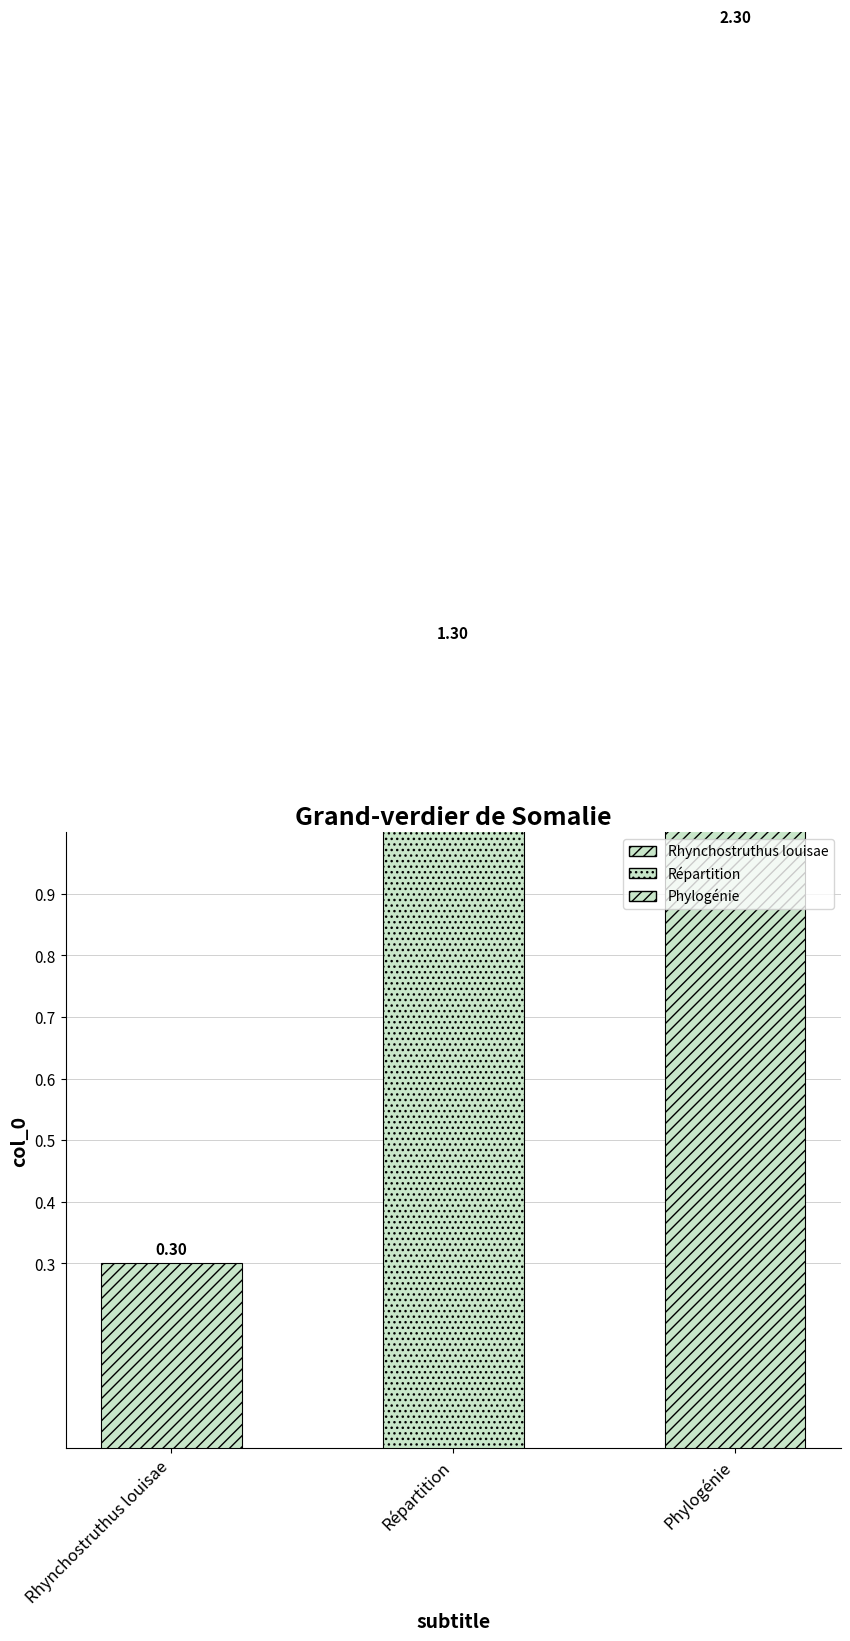

What is the greatest value displayed?

2